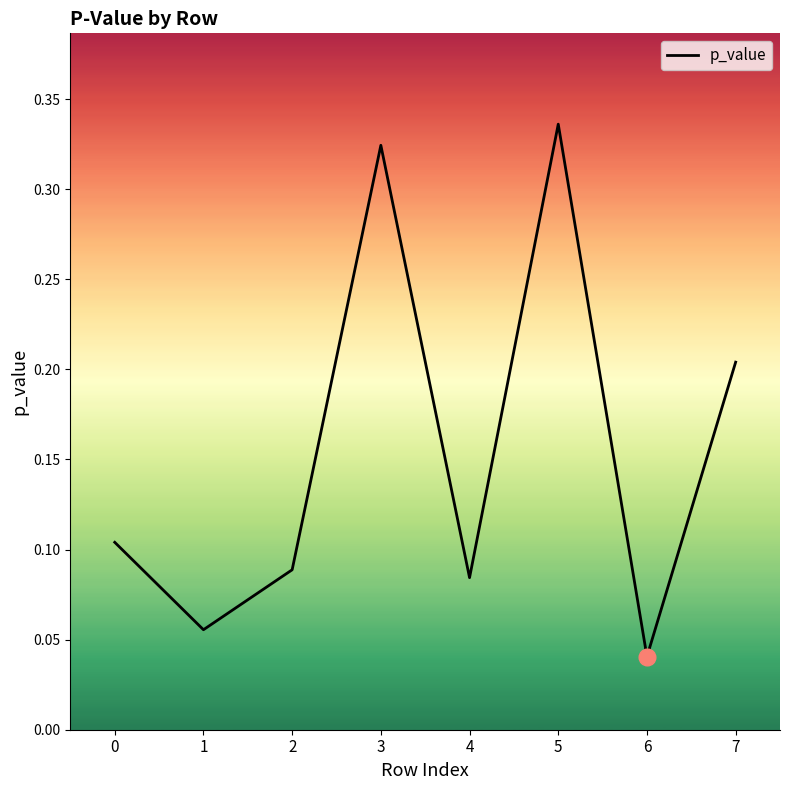

The value at 6 is 0.1. True or false?

False